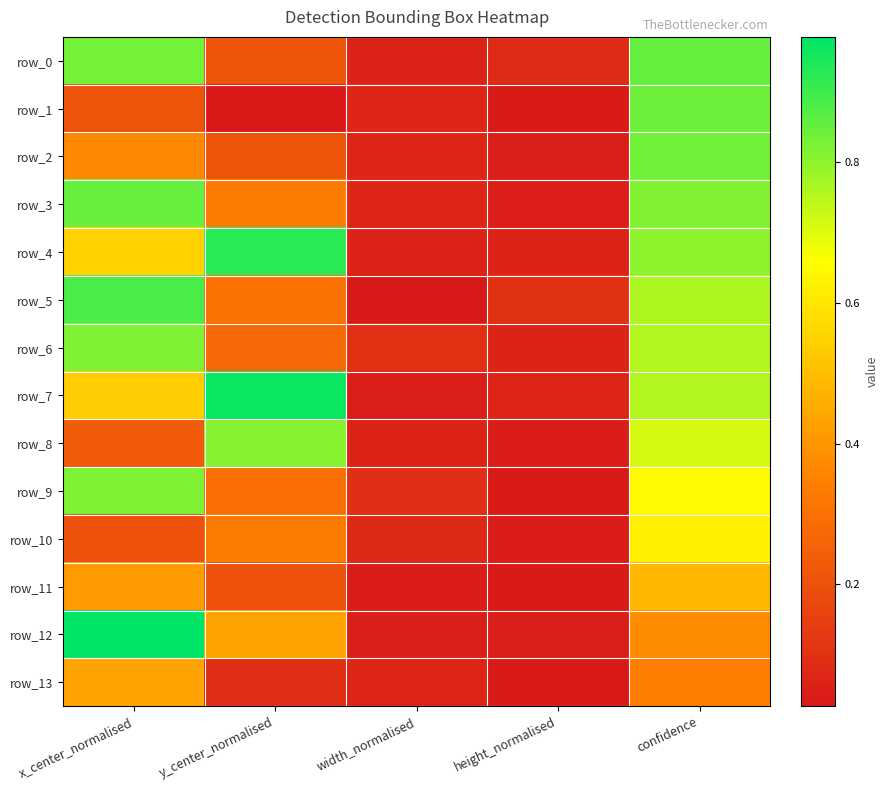

Between confidence and x_center_normalised, which is larger?

confidence